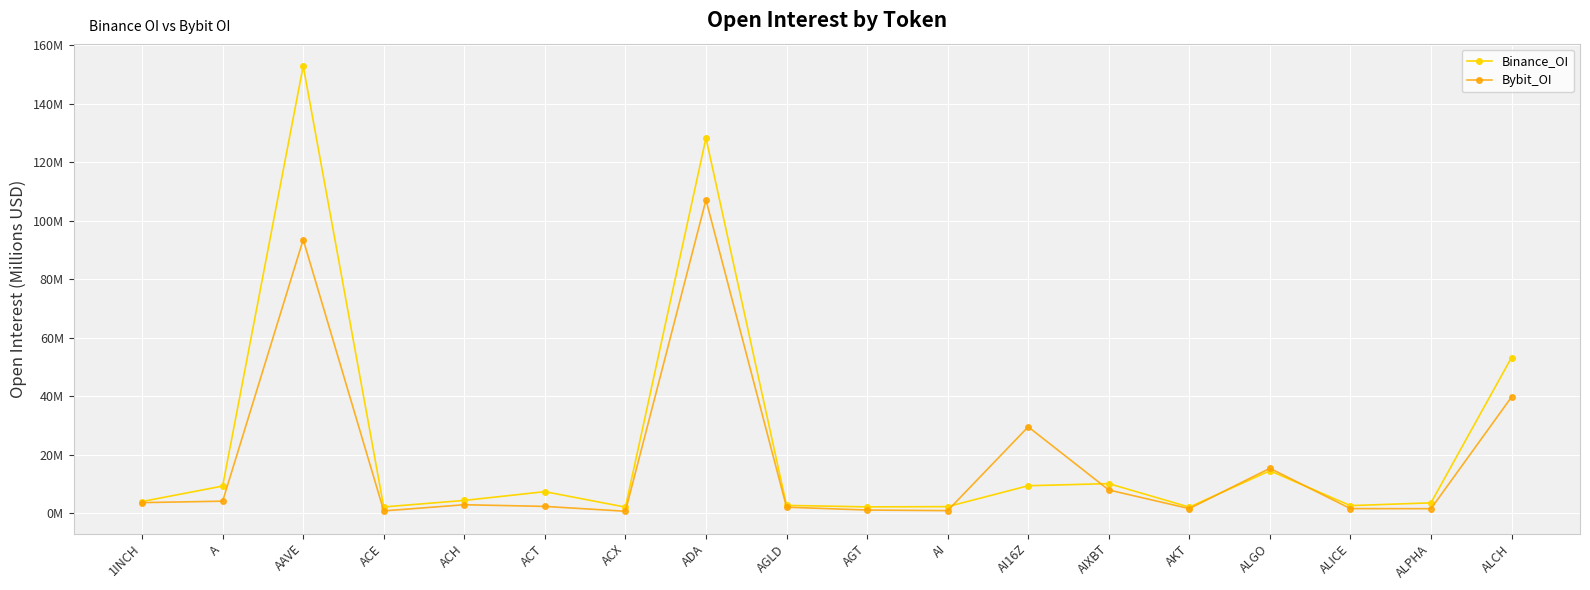

Rank the series by their average value, from highest to lowest.

Binance_OI, Bybit_OI